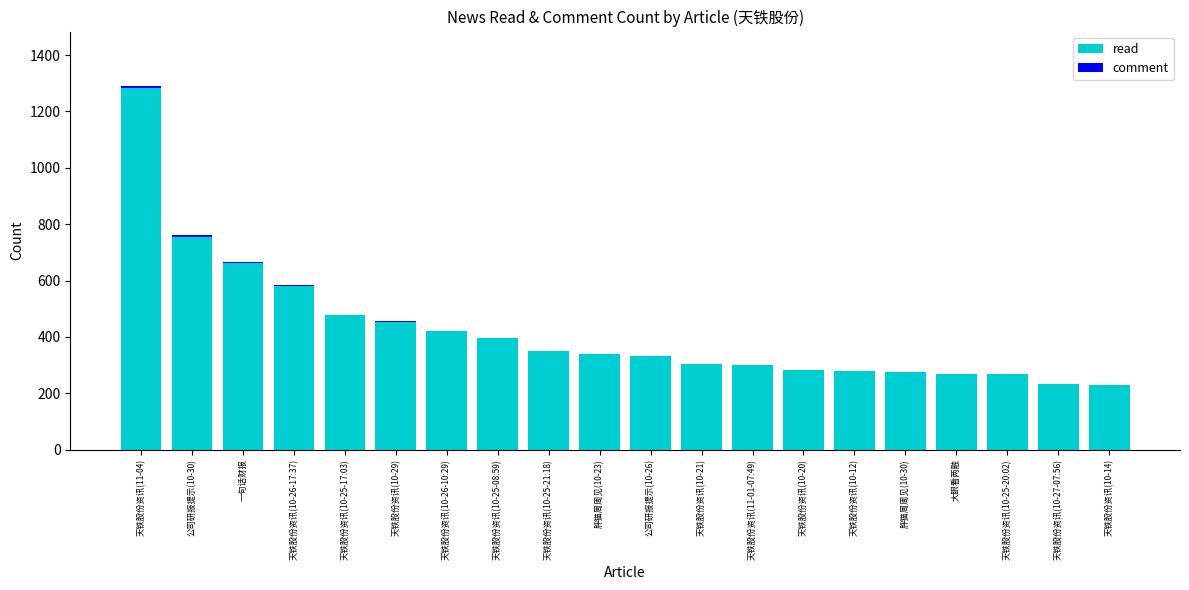

At which category is the sum across all series the highest?

天铁股份资讯(11-04)